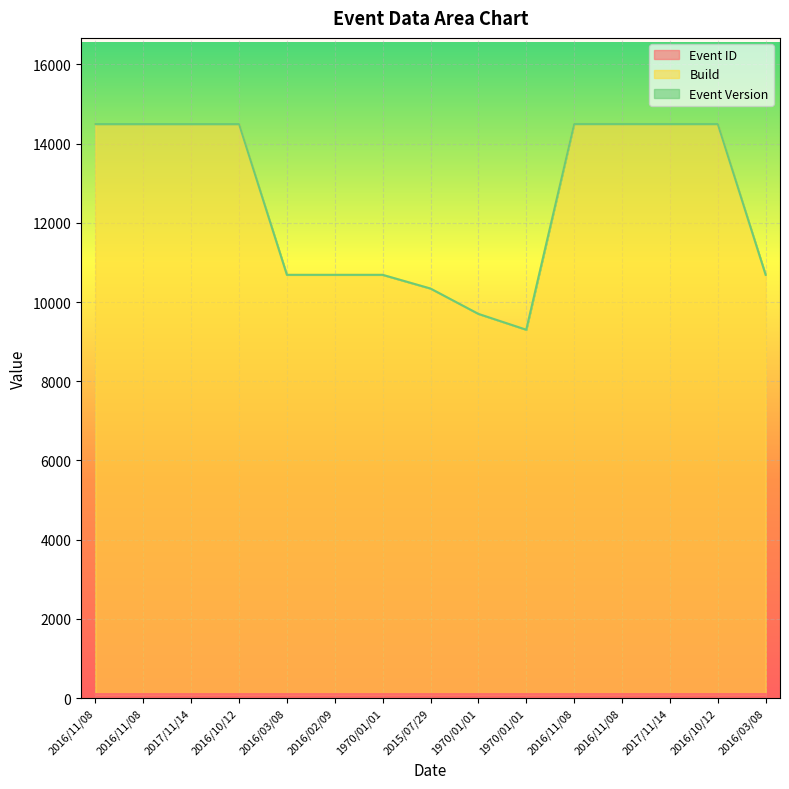

Reading right to left, what are all the values shown in this chart?

Event ID: 101.0	101.0	101.0	101.0	101.0	100.0	100.0	100.0	100.0	100.0	100.0	100.0	100.0	100.0	100.0
Build: 10687.2	14494.0	14494.2	14494.4	14494.4	9300.0	9700.0	10340.0	10686.0	10686.1	10686.2	14493.0	14493.2	14493.4	14493.4